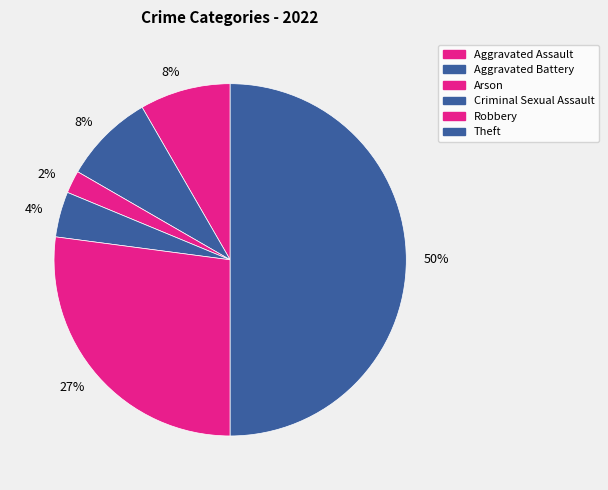

How many slices are in this pie chart?

6